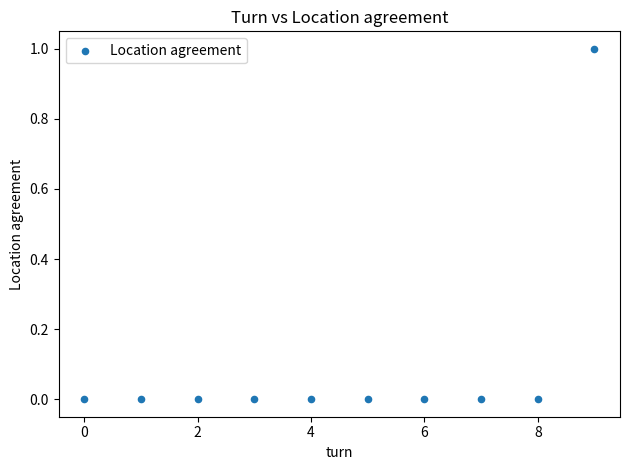

How many points are shown in the scatter plot?

10